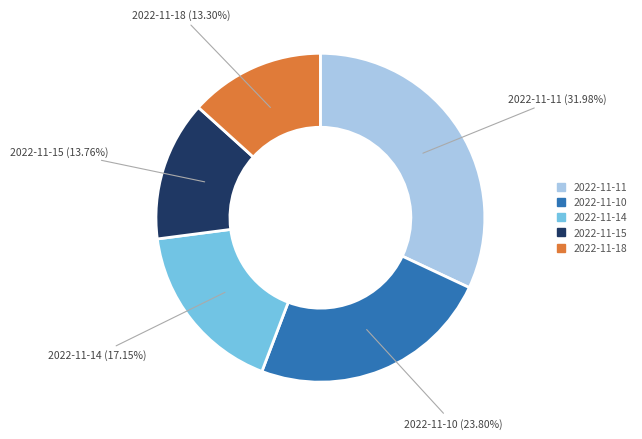

Does any single category account for the majority?

No